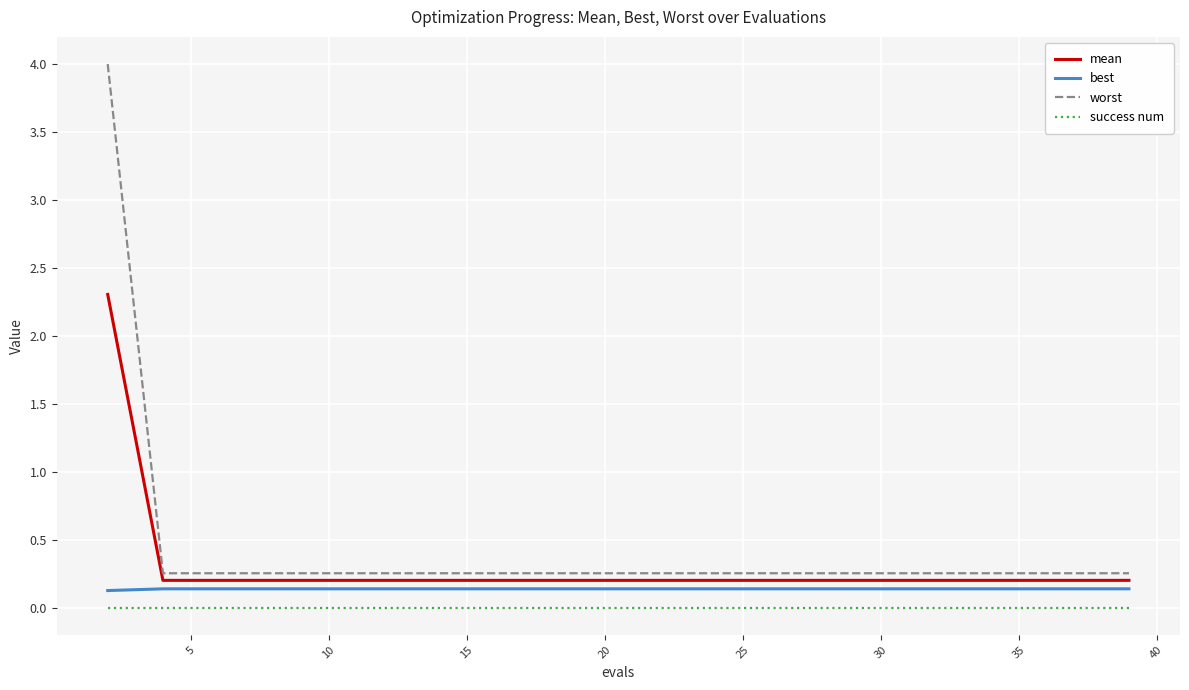

What is the highest value of the mean series?

2.3